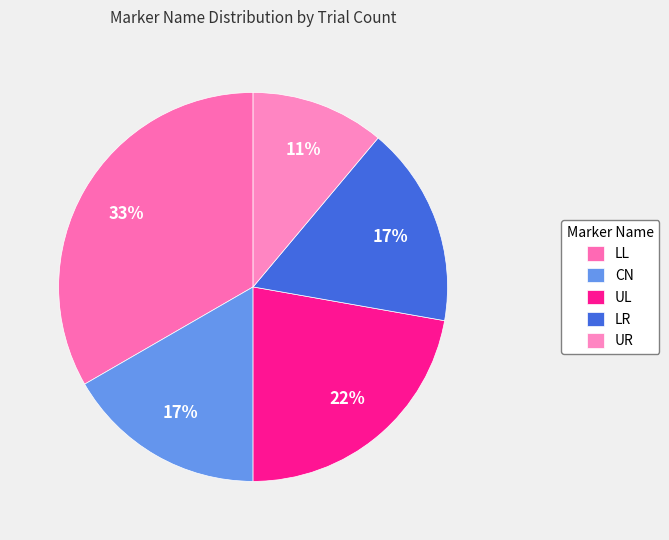

To the nearest percent, what portion does UR represent?

11%